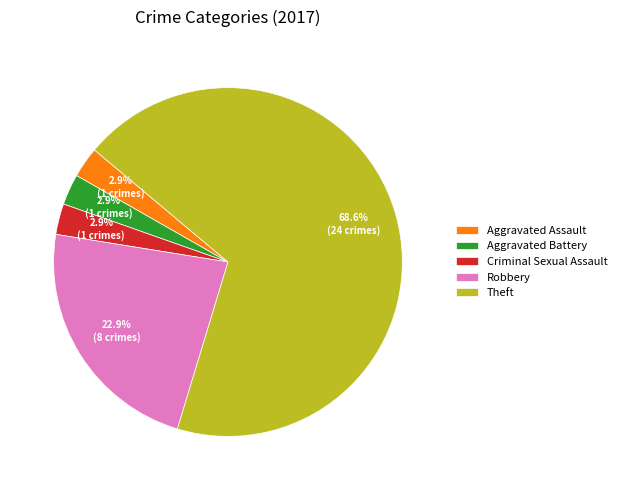

What is the total percentage of Robbery and Aggravated Battery?

25.7%